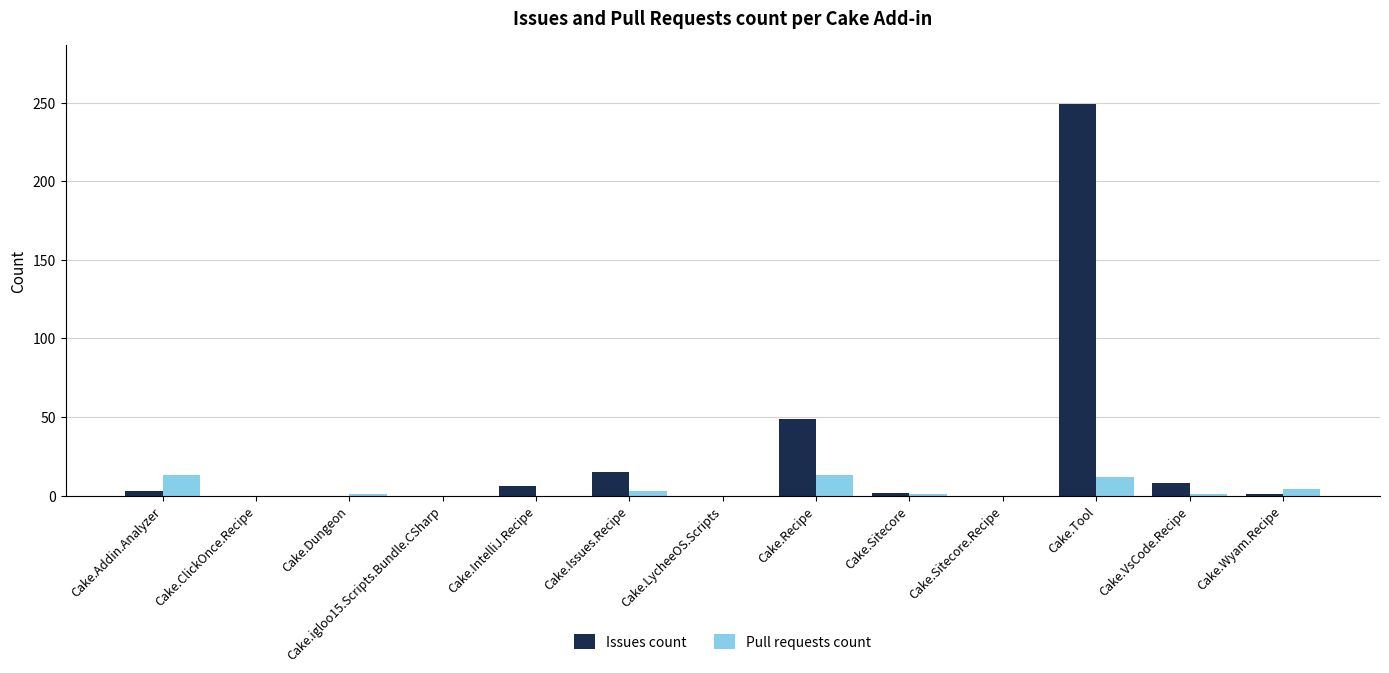

Where is Issues count nearest to the value 124?

Cake.Recipe